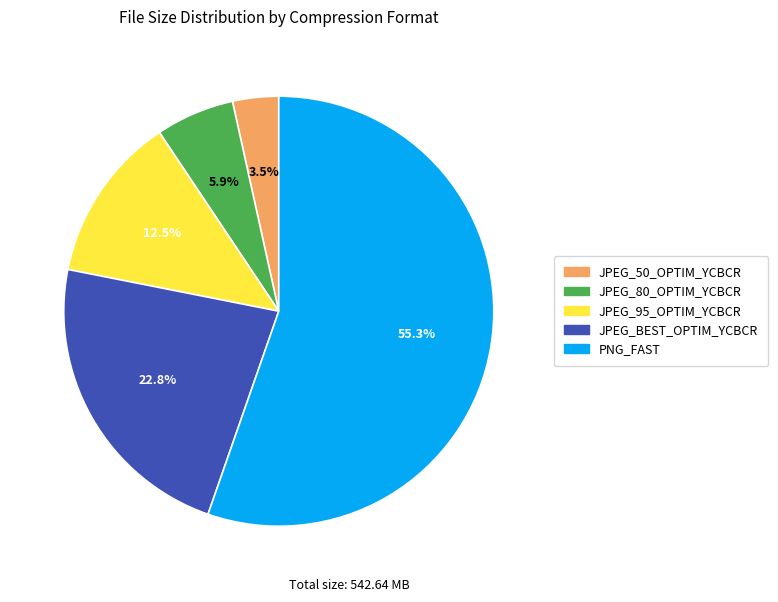

Approximately how many times larger is the value at JPEG_80_OPTIM_YCBCR compared to JPEG_BEST_OPTIM_YCBCR?

0.3